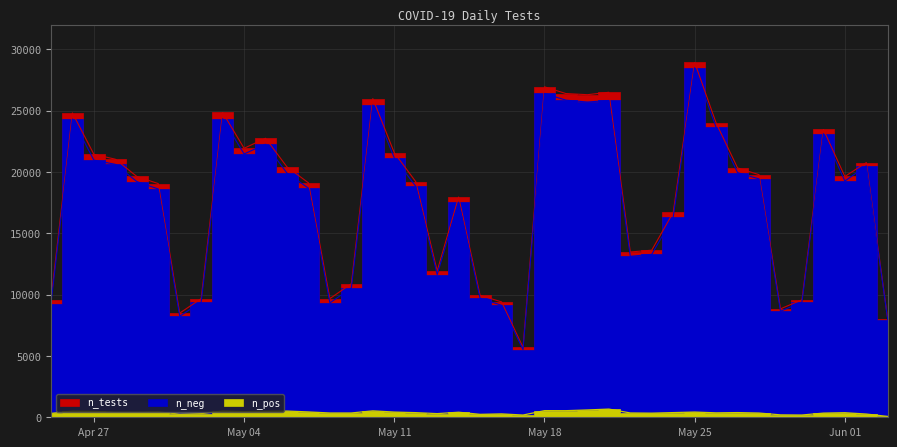

At how many categories does at least one series exceed 10442?

30